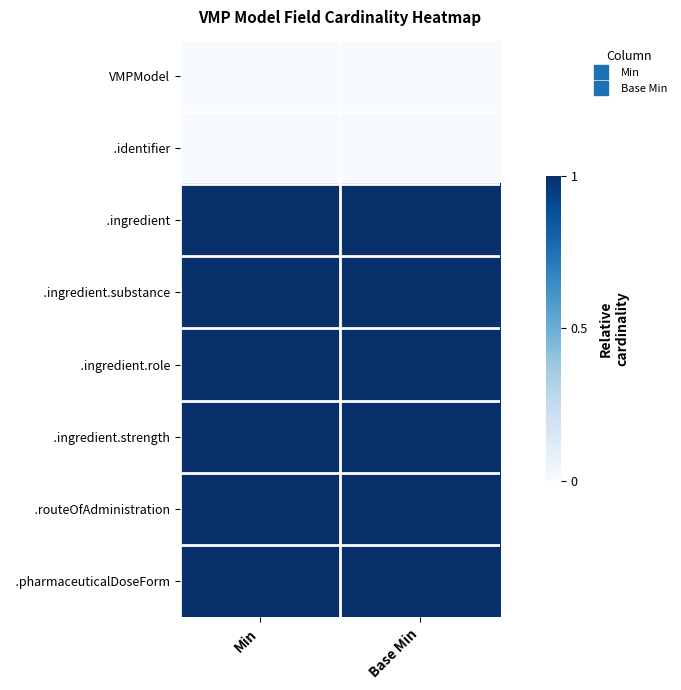

Which series has the largest range (max minus min)?

VMPModel